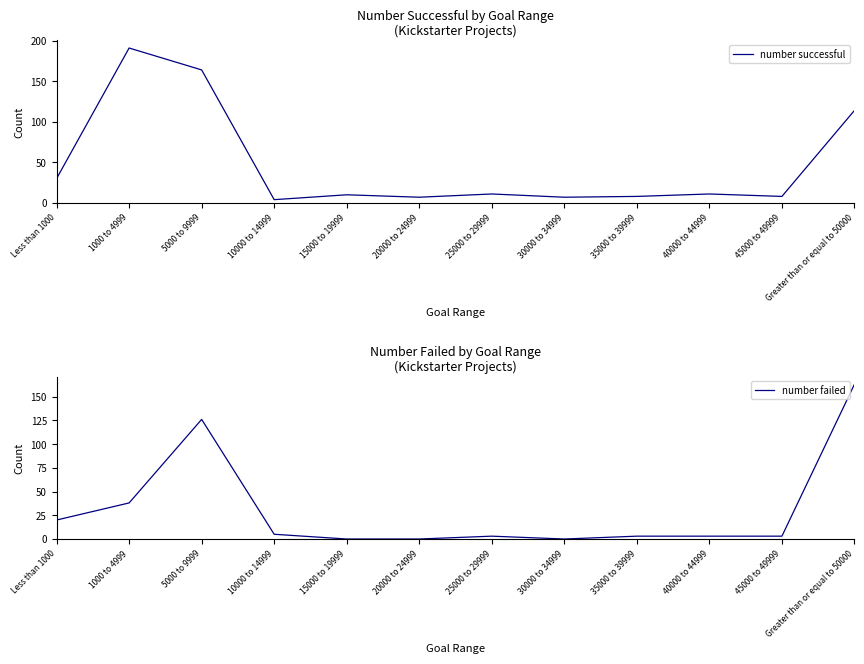

In number failed, how many points are higher than both neighbors (excluding endpoints)?

2